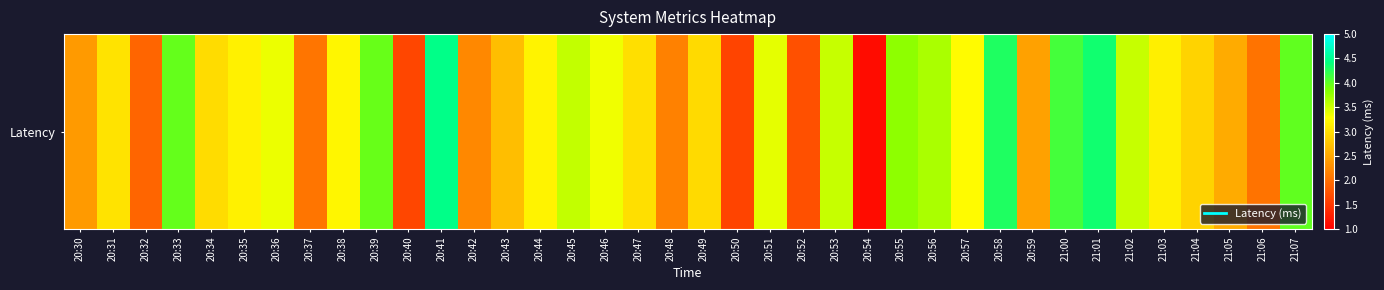

At which category does the chart reach its minimum across all series?

20:54